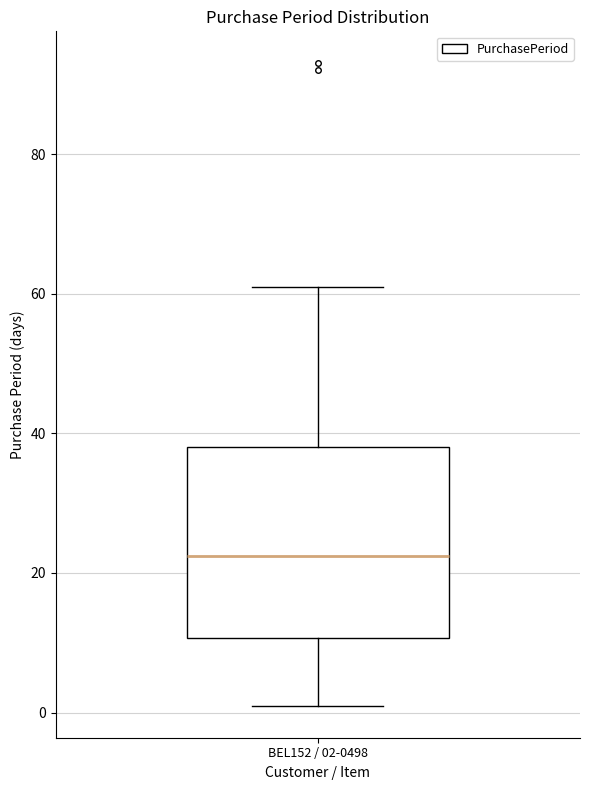

Where does the median line of the box for BEL152 / 02-0498 sit on the y-axis? The values are not printed on the chart, so give them approximately, as read against the axis.

22